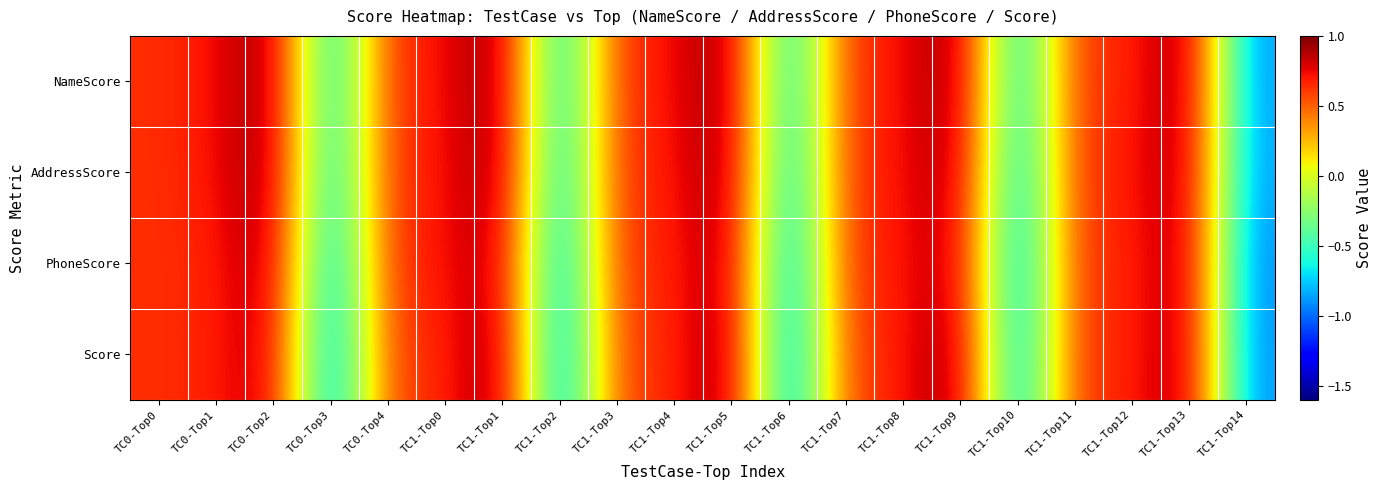

Rank the series by their maximum value, from highest to lowest.

NameScore, AddressScore, Score, PhoneScore